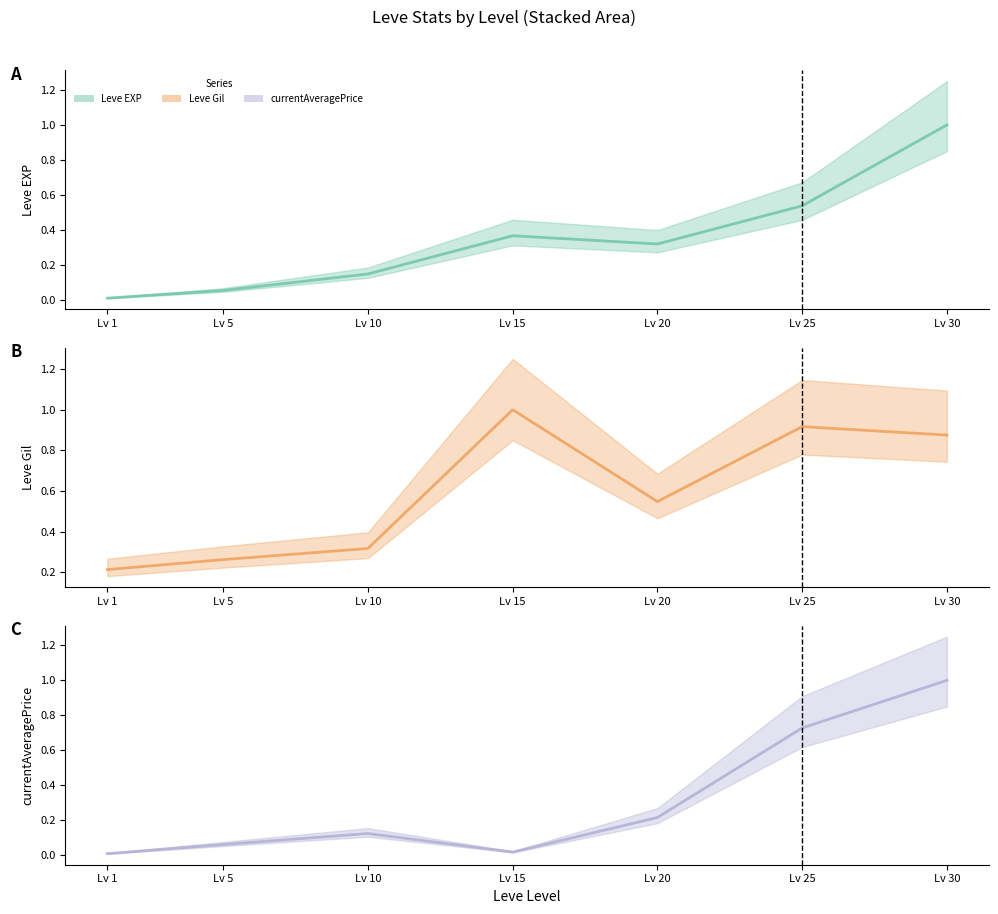

What is the difference between the highest and lowest values at Lv 30?

0.1